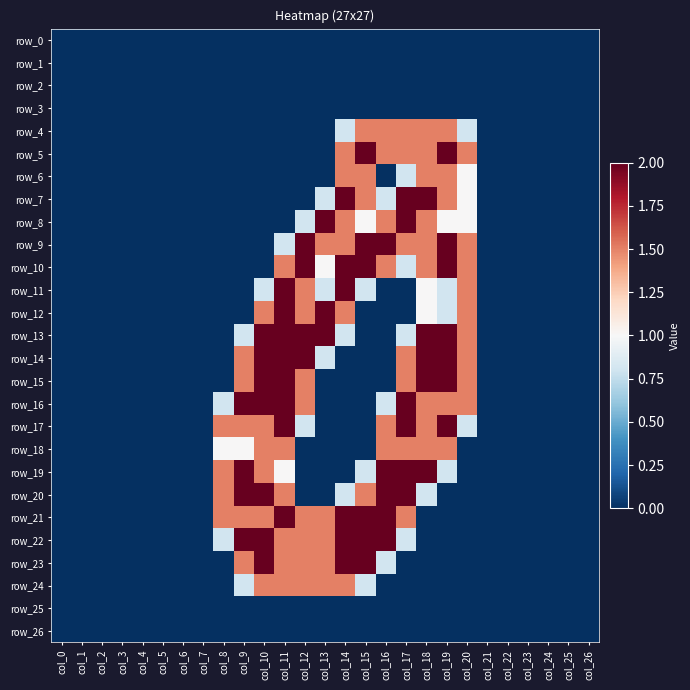

Reading left to right, list all the values displayed in this chart.

row_0: 0.0	0.0	0.0	0.0	0.0	0.0	0.0	0.0	0.0	0.0	0.0	0.0	0.0	0.0	0.0	0.0	0.0	0.0	0.0	0.0	0.0	0.0	0.0	0.0	0.0	0.0	0.0
row_1: 0.0	0.0	0.0	0.0	0.0	0.0	0.0	0.0	0.0	0.0	0.0	0.0	0.0	0.0	0.0	0.0	0.0	0.0	0.0	0.0	0.0	0.0	0.0	0.0	0.0	0.0	0.0
row_2: 0.0	0.0	0.0	0.0	0.0	0.0	0.0	0.0	0.0	0.0	0.0	0.0	0.0	0.0	0.0	0.0	0.0	0.0	0.0	0.0	0.0	0.0	0.0	0.0	0.0	0.0	0.0
row_3: 0.0	0.0	0.0	0.0	0.0	0.0	0.0	0.0	0.0	0.0	0.0	0.0	0.0	0.0	0.0	0.0	0.0	0.0	0.0	0.0	0.0	0.0	0.0	0.0	0.0	0.0	0.0
row_4: 0.0	0.0	0.0	0.0	0.0	0.0	0.0	0.0	0.0	0.0	0.0	0.0	0.0	0.0	0.8	1.5	1.5	1.5	1.5	1.5	0.8	0.0	0.0	0.0	0.0	0.0	0.0
row_5: 0.0	0.0	0.0	0.0	0.0	0.0	0.0	0.0	0.0	0.0	0.0	0.0	0.0	0.0	1.5	2.0	1.5	1.5	1.5	2.0	1.5	0.0	0.0	0.0	0.0	0.0	0.0
row_6: 0.0	0.0	0.0	0.0	0.0	0.0	0.0	0.0	0.0	0.0	0.0	0.0	0.0	0.0	1.5	1.5	0.0	0.8	1.5	1.5	1.0	0.0	0.0	0.0	0.0	0.0	0.0
row_7: 0.0	0.0	0.0	0.0	0.0	0.0	0.0	0.0	0.0	0.0	0.0	0.0	0.0	0.8	2.0	1.5	0.8	2.0	2.0	1.5	1.0	0.0	0.0	0.0	0.0	0.0	0.0
row_8: 0.0	0.0	0.0	0.0	0.0	0.0	0.0	0.0	0.0	0.0	0.0	0.0	0.8	2.0	1.5	1.0	1.5	2.0	1.5	1.0	1.0	0.0	0.0	0.0	0.0	0.0	0.0
row_9: 0.0	0.0	0.0	0.0	0.0	0.0	0.0	0.0	0.0	0.0	0.0	0.8	2.0	1.5	1.5	2.0	2.0	1.5	1.5	2.0	1.5	0.0	0.0	0.0	0.0	0.0	0.0
row_10: 0.0	0.0	0.0	0.0	0.0	0.0	0.0	0.0	0.0	0.0	0.0	1.5	2.0	1.0	2.0	2.0	1.5	0.8	1.5	2.0	1.5	0.0	0.0	0.0	0.0	0.0	0.0
row_11: 0.0	0.0	0.0	0.0	0.0	0.0	0.0	0.0	0.0	0.0	0.8	2.0	1.5	0.8	2.0	0.8	0.0	0.0	1.0	0.8	1.5	0.0	0.0	0.0	0.0	0.0	0.0
row_12: 0.0	0.0	0.0	0.0	0.0	0.0	0.0	0.0	0.0	0.0	1.5	2.0	1.5	2.0	1.5	0.0	0.0	0.0	1.0	0.8	1.5	0.0	0.0	0.0	0.0	0.0	0.0
row_13: 0.0	0.0	0.0	0.0	0.0	0.0	0.0	0.0	0.0	0.8	2.0	2.0	2.0	2.0	0.8	0.0	0.0	0.8	2.0	2.0	1.5	0.0	0.0	0.0	0.0	0.0	0.0
row_14: 0.0	0.0	0.0	0.0	0.0	0.0	0.0	0.0	0.0	1.5	2.0	2.0	2.0	0.8	0.0	0.0	0.0	1.5	2.0	2.0	1.5	0.0	0.0	0.0	0.0	0.0	0.0
row_15: 0.0	0.0	0.0	0.0	0.0	0.0	0.0	0.0	0.0	1.5	2.0	2.0	1.5	0.0	0.0	0.0	0.0	1.5	2.0	2.0	1.5	0.0	0.0	0.0	0.0	0.0	0.0
row_16: 0.0	0.0	0.0	0.0	0.0	0.0	0.0	0.0	0.8	2.0	2.0	2.0	1.5	0.0	0.0	0.0	0.8	2.0	1.5	1.5	1.5	0.0	0.0	0.0	0.0	0.0	0.0
row_17: 0.0	0.0	0.0	0.0	0.0	0.0	0.0	0.0	1.5	1.5	1.5	2.0	0.8	0.0	0.0	0.0	1.5	2.0	1.5	2.0	0.8	0.0	0.0	0.0	0.0	0.0	0.0
row_18: 0.0	0.0	0.0	0.0	0.0	0.0	0.0	0.0	1.0	1.0	1.5	1.5	0.0	0.0	0.0	0.0	1.5	1.5	1.5	1.5	0.0	0.0	0.0	0.0	0.0	0.0	0.0
row_19: 0.0	0.0	0.0	0.0	0.0	0.0	0.0	0.0	1.5	2.0	1.5	1.0	0.0	0.0	0.0	0.8	2.0	2.0	2.0	0.8	0.0	0.0	0.0	0.0	0.0	0.0	0.0
row_20: 0.0	0.0	0.0	0.0	0.0	0.0	0.0	0.0	1.5	2.0	2.0	1.5	0.0	0.0	0.8	1.5	2.0	2.0	0.8	0.0	0.0	0.0	0.0	0.0	0.0	0.0	0.0
row_21: 0.0	0.0	0.0	0.0	0.0	0.0	0.0	0.0	1.5	1.5	1.5	2.0	1.5	1.5	2.0	2.0	2.0	1.5	0.0	0.0	0.0	0.0	0.0	0.0	0.0	0.0	0.0
row_22: 0.0	0.0	0.0	0.0	0.0	0.0	0.0	0.0	0.8	2.0	2.0	1.5	1.5	1.5	2.0	2.0	2.0	0.8	0.0	0.0	0.0	0.0	0.0	0.0	0.0	0.0	0.0
row_23: 0.0	0.0	0.0	0.0	0.0	0.0	0.0	0.0	0.0	1.5	2.0	1.5	1.5	1.5	2.0	2.0	0.8	0.0	0.0	0.0	0.0	0.0	0.0	0.0	0.0	0.0	0.0
row_24: 0.0	0.0	0.0	0.0	0.0	0.0	0.0	0.0	0.0	0.8	1.5	1.5	1.5	1.5	1.5	0.8	0.0	0.0	0.0	0.0	0.0	0.0	0.0	0.0	0.0	0.0	0.0
row_25: 0.0	0.0	0.0	0.0	0.0	0.0	0.0	0.0	0.0	0.0	0.0	0.0	0.0	0.0	0.0	0.0	0.0	0.0	0.0	0.0	0.0	0.0	0.0	0.0	0.0	0.0	0.0
row_26: 0.0	0.0	0.0	0.0	0.0	0.0	0.0	0.0	0.0	0.0	0.0	0.0	0.0	0.0	0.0	0.0	0.0	0.0	0.0	0.0	0.0	0.0	0.0	0.0	0.0	0.0	0.0